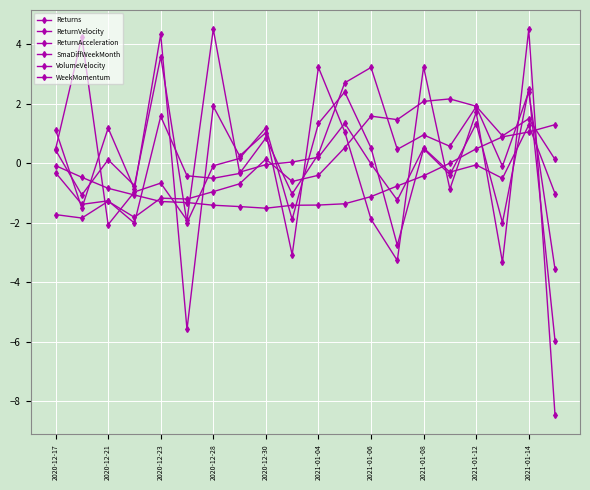

What is the difference between the maximum and minimum values in the WeekMomentum series?

4.0